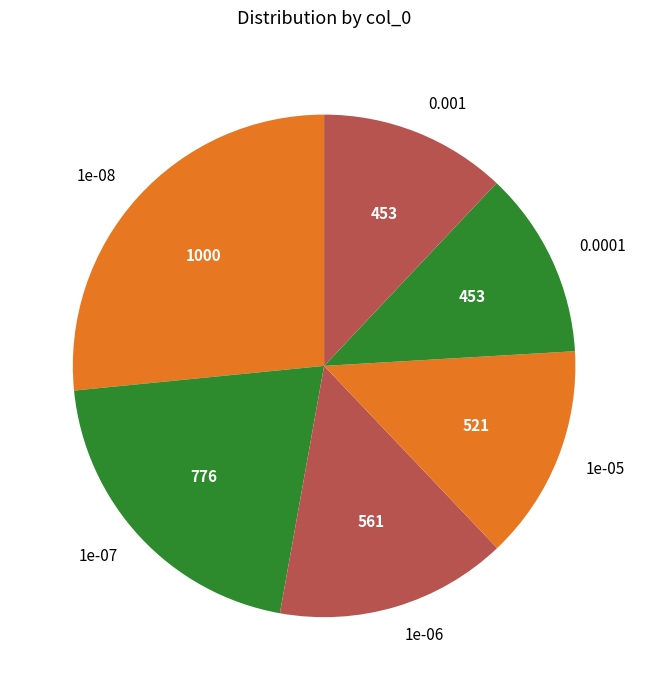

Is there any slice that represents more than half of the pie?

No